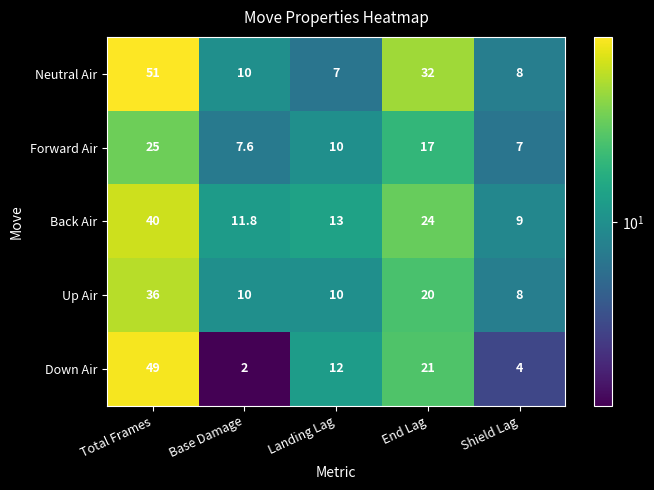

Which series has the widest spread of values?

Down Air